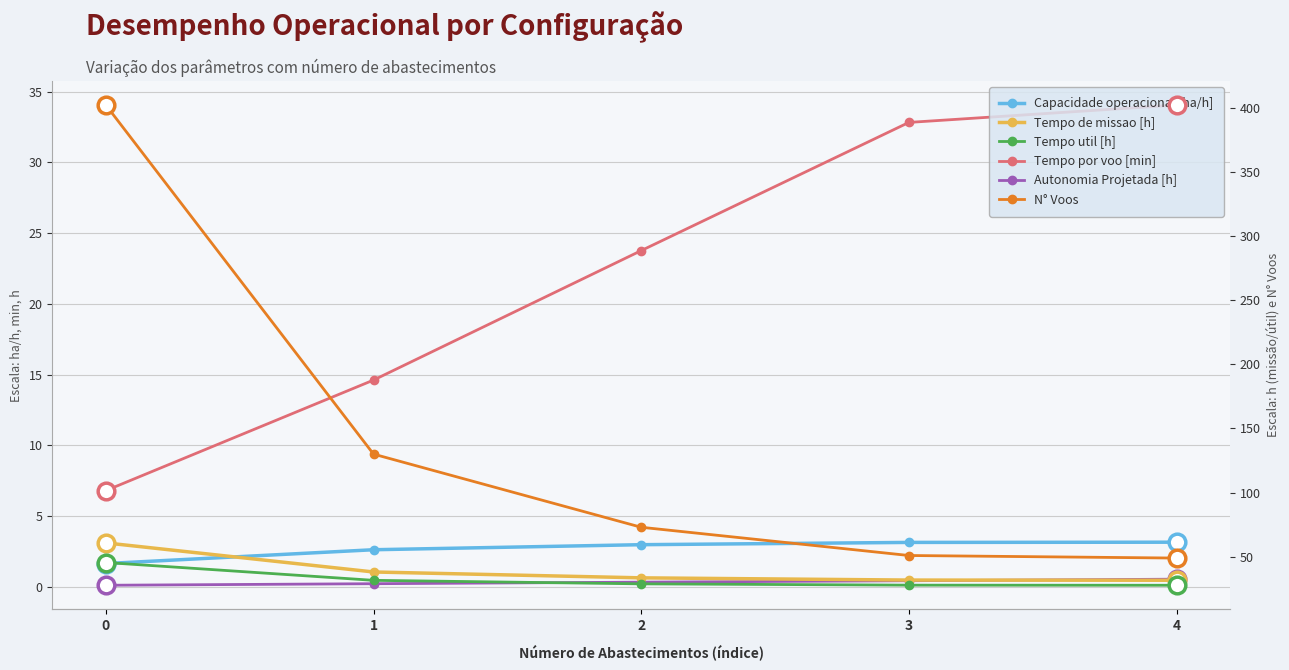

Between 0 and 4, which is larger?

4